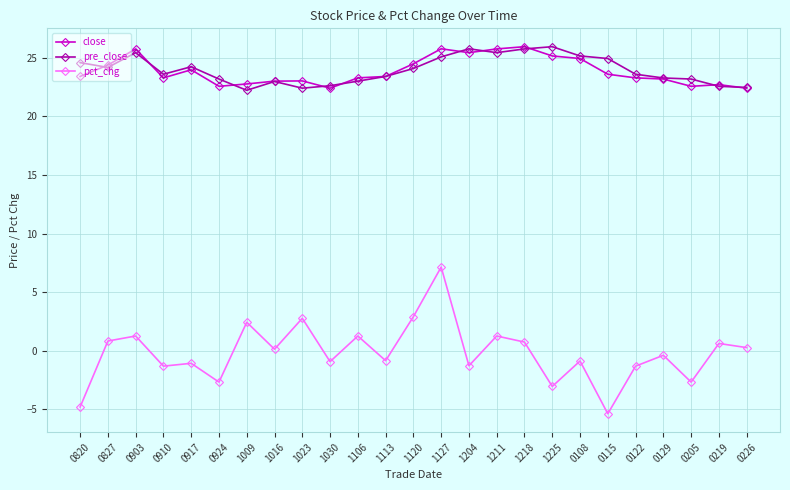

What is the total value across all series at 1113?

46.0